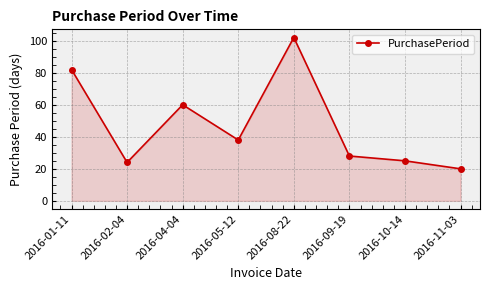

What is the difference between the second highest and minimum values?

62